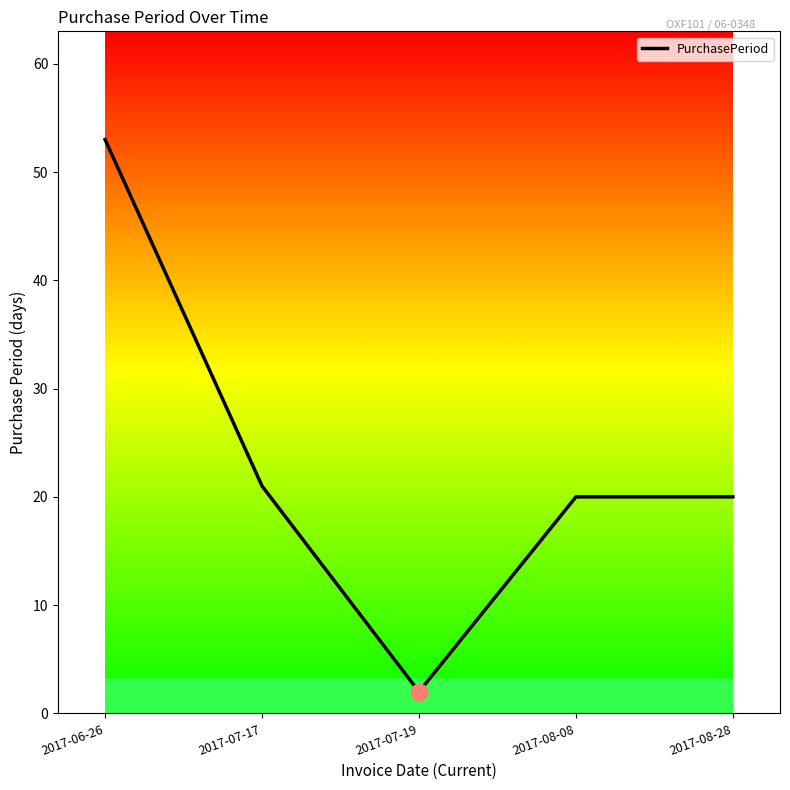

What is the ratio of the value at 2017-07-19 to the value at 2017-08-28?

0.1